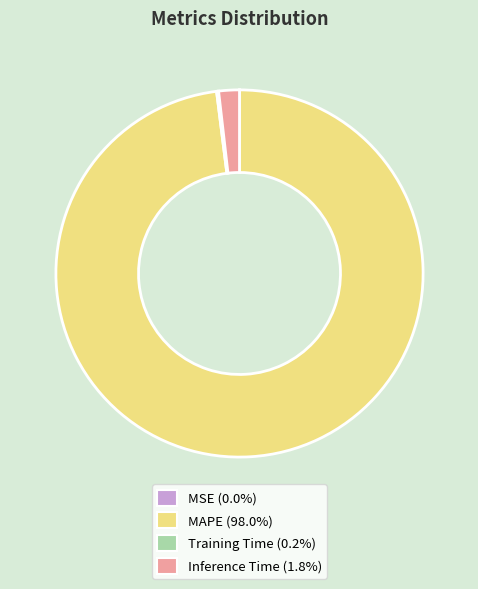

Is there any slice that represents more than half of the pie?

Yes